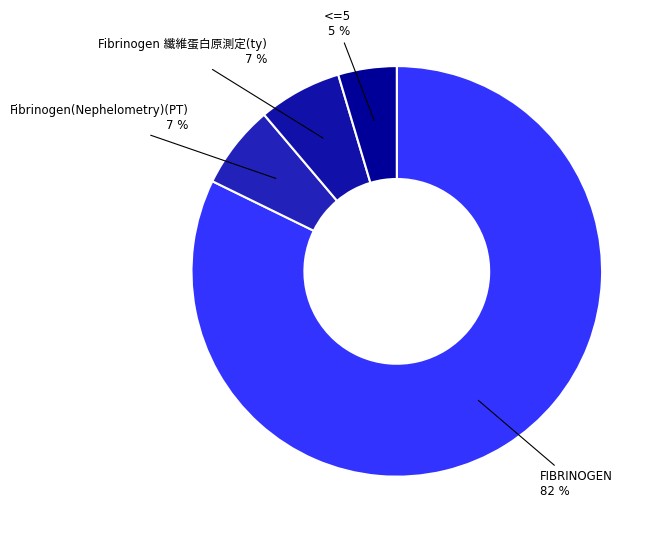

What is the majority slice?

FIBRINOGEN